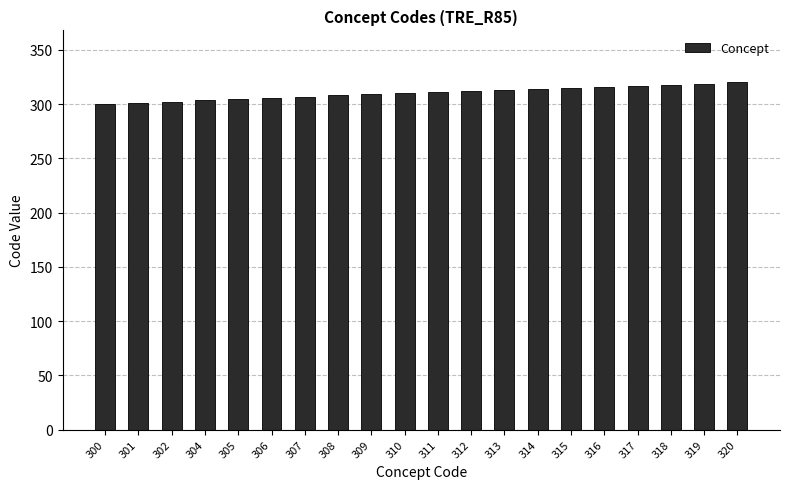

Are the bars horizontal?

No